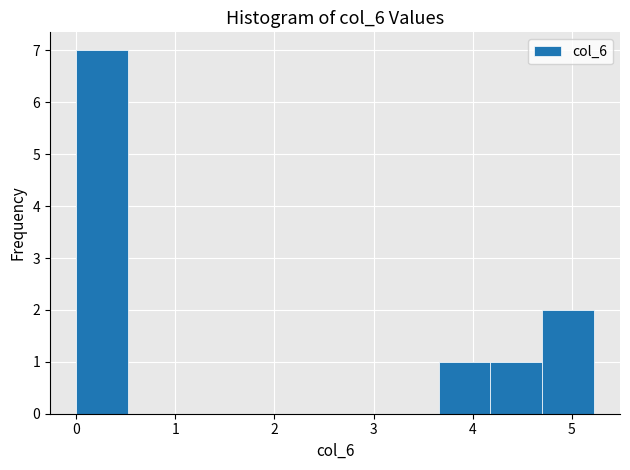

Reading left to right, list every bar in this chart as the range it spans on the x-axis followed by its height. Neither the bar edges nor the heights are printed on the chart, so give them approximately, as read against the axes.

0.0 to 0.5: 7
0.5 to 1.0: 0
1.0 to 1.6: 0
1.6 to 2.1: 0
2.1 to 2.6: 0
2.6 to 3.1: 0
3.1 to 3.7: 0
3.7 to 4.2: 1
4.2 to 4.7: 1
4.7 to 5.2: 2